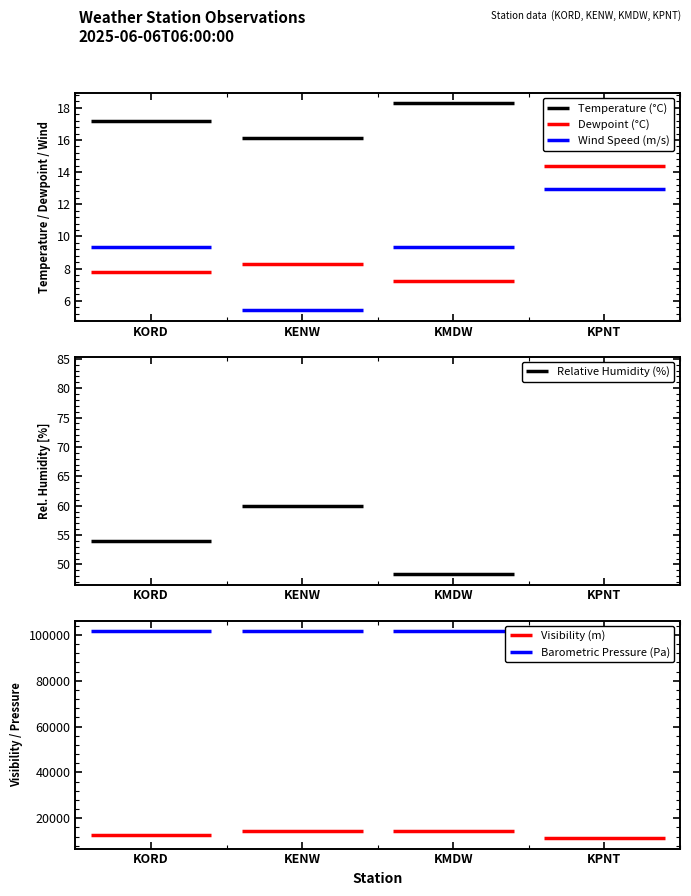

The Barometric Pressure (Pa) series shows 37512.2 at KORD. True or false?

False